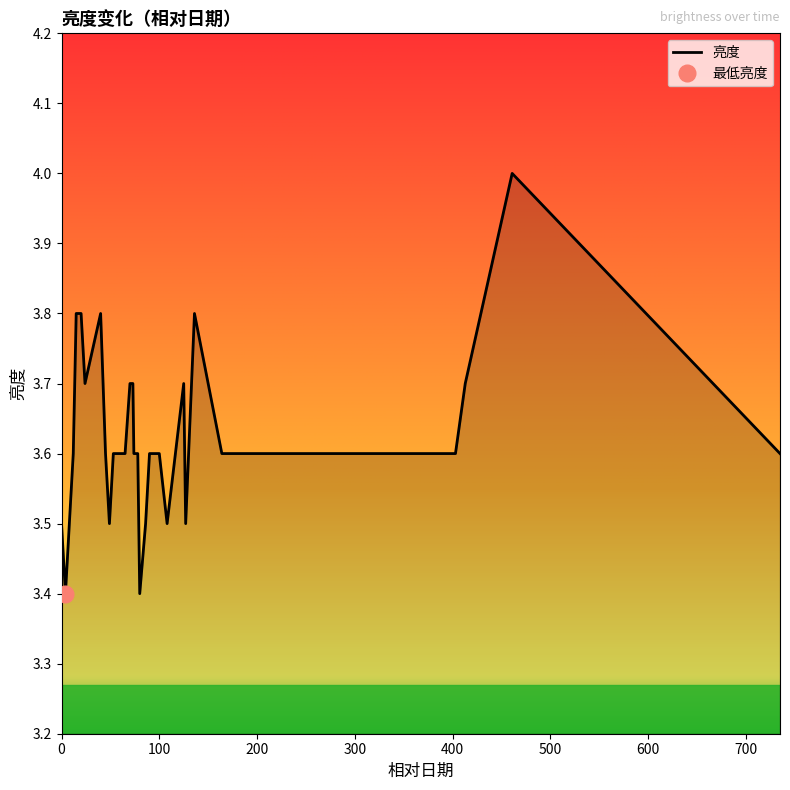

How many values are between 3 and 4?

29